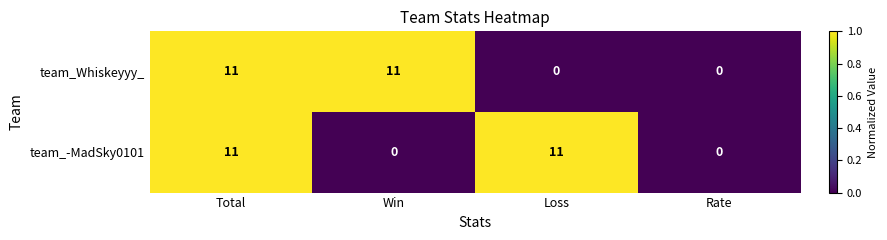

The team_-MadSky0101 series shows 0 at Rate. True or false?

True